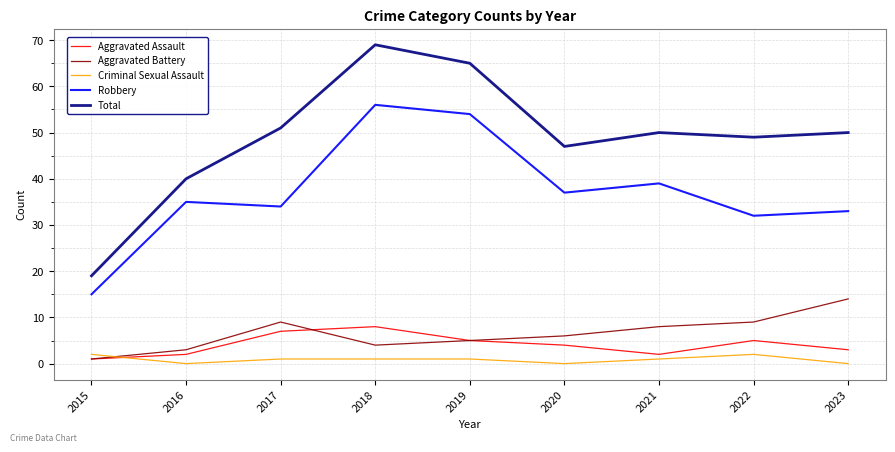

Reading left to right, what are all the values shown in this chart?

Aggravated Assault: 1	2	7	8	5	4	2	5	3
Aggravated Battery: 1	3	9	4	5	6	8	9	14
Criminal Sexual Assault: 2	0	1	1	1	0	1	2	0
Robbery: 15	35	34	56	54	37	39	32	33
Total: 19	40	51	69	65	47	50	49	50